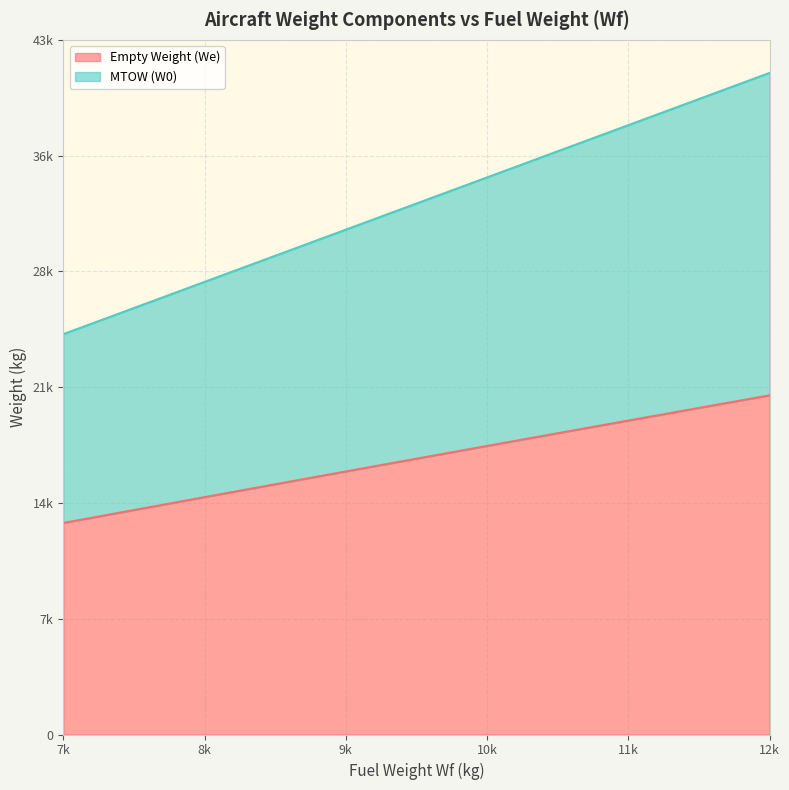

The value of MTOW (W0) at 12k is 41310.6. True or false?

True